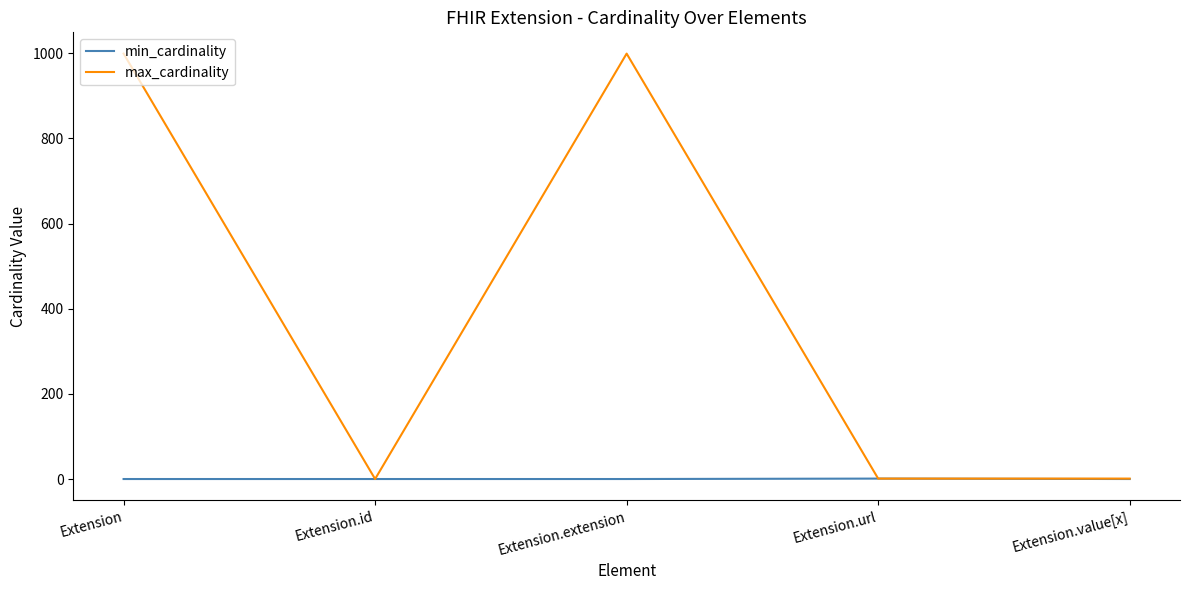

What is the difference between the highest and lowest values at Extension?

999